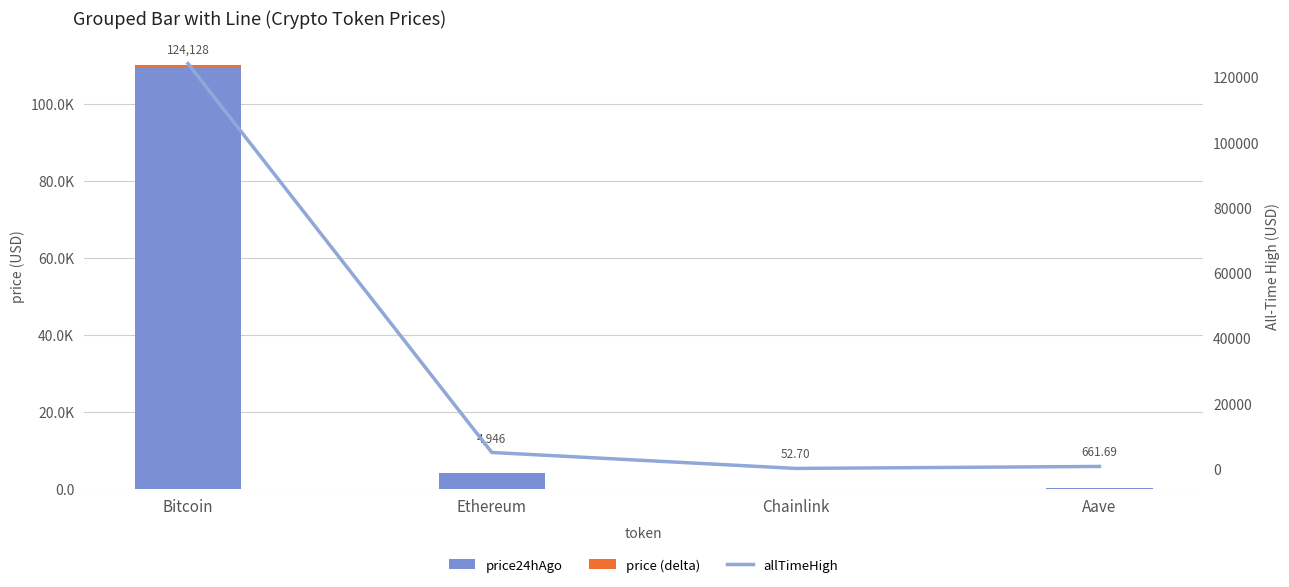

What is the difference between the second highest and minimum values in the allTimeHigh series?

4893.4